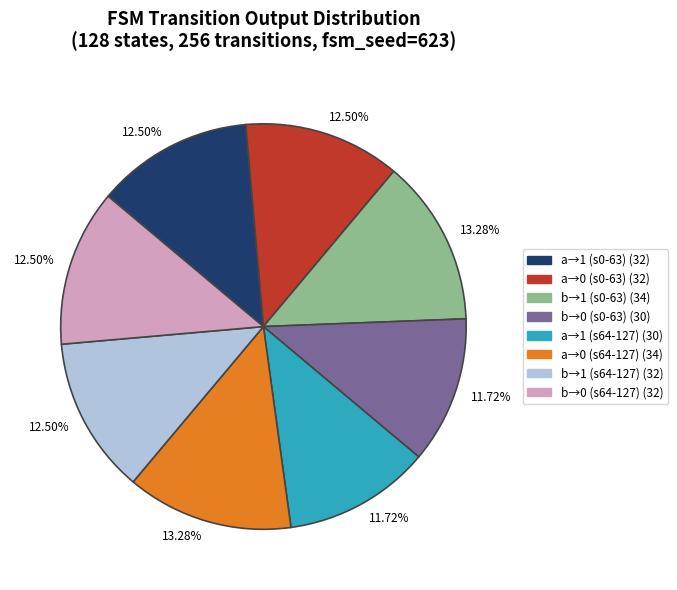

How many slices are in this pie chart?

8